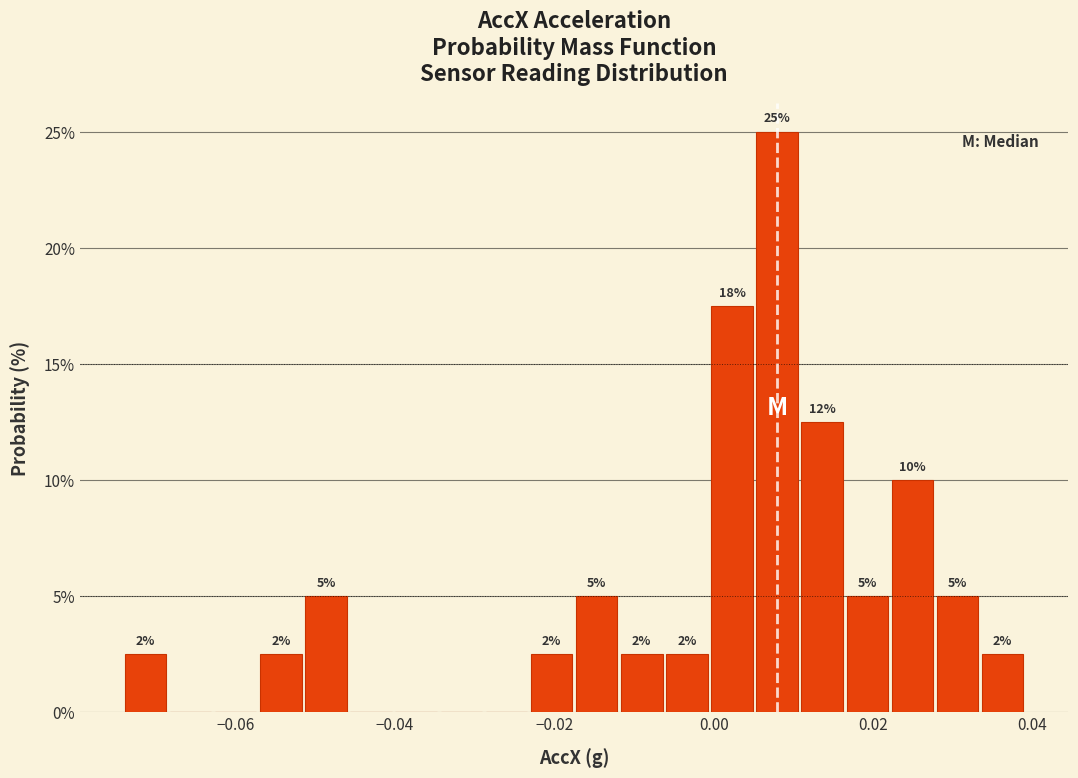

Read against the x-axis, roughly where is the centre of the tallest bar?

0.008